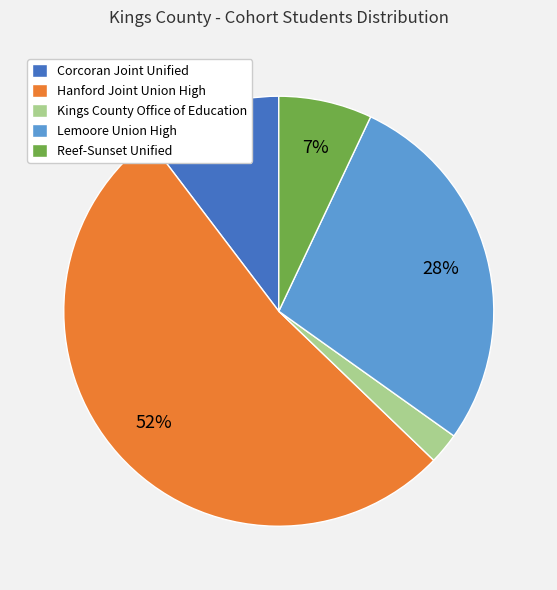

Between Reef-Sunset Unified and Kings County Office of Education, which is larger?

Reef-Sunset Unified